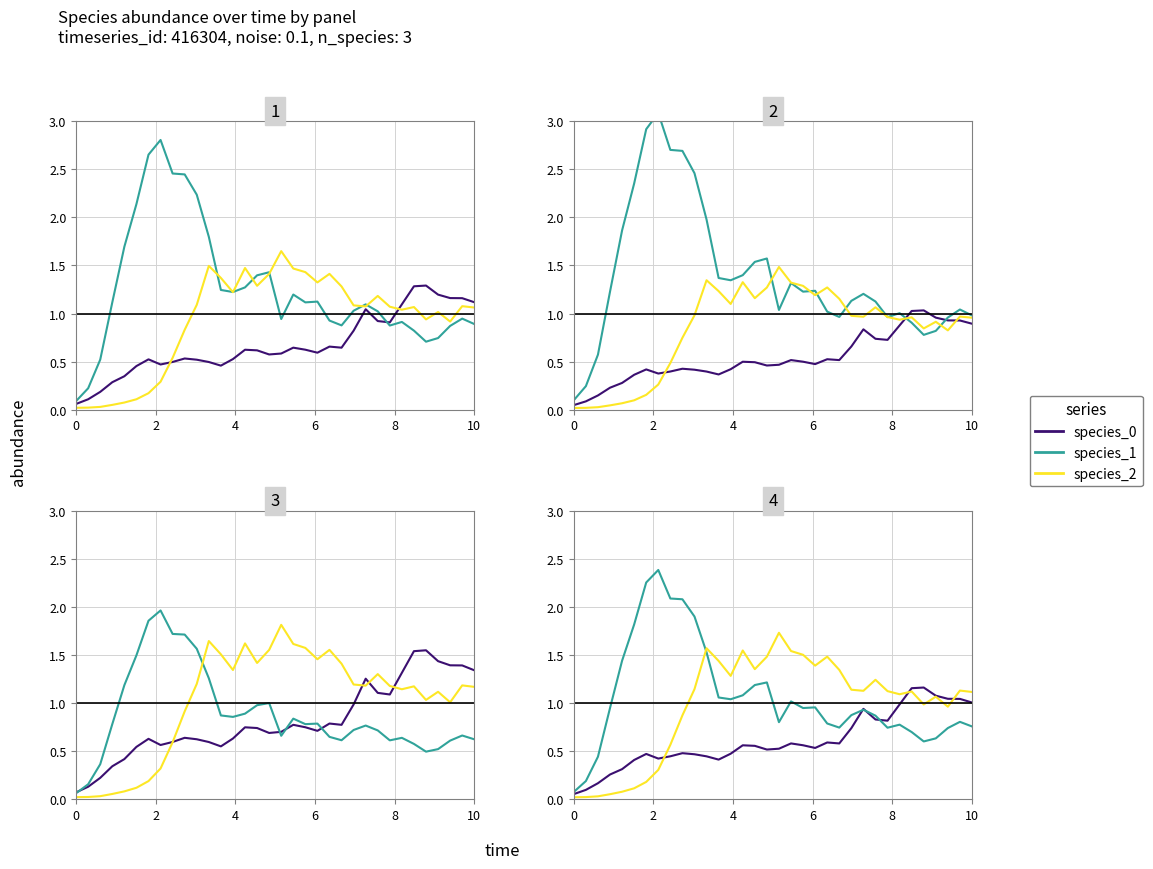

What are all the series names shown in the legend?

species_0, species_1, species_2